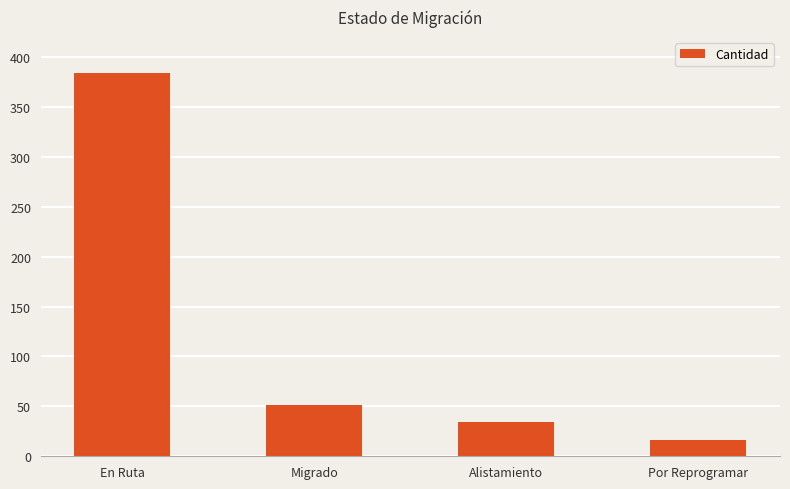

Rank the categories by value from lowest to highest.

Por Reprogramar, Alistamiento, Migrado, En Ruta